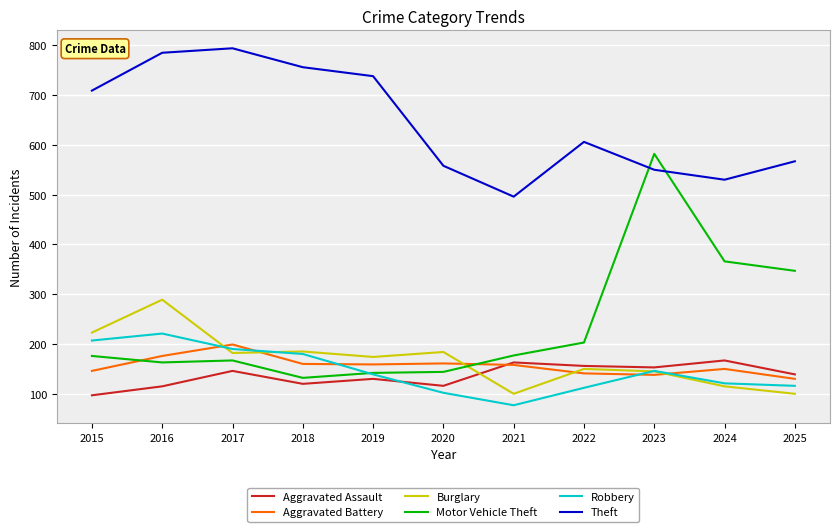

Which series has the widest spread of values?

Motor Vehicle Theft